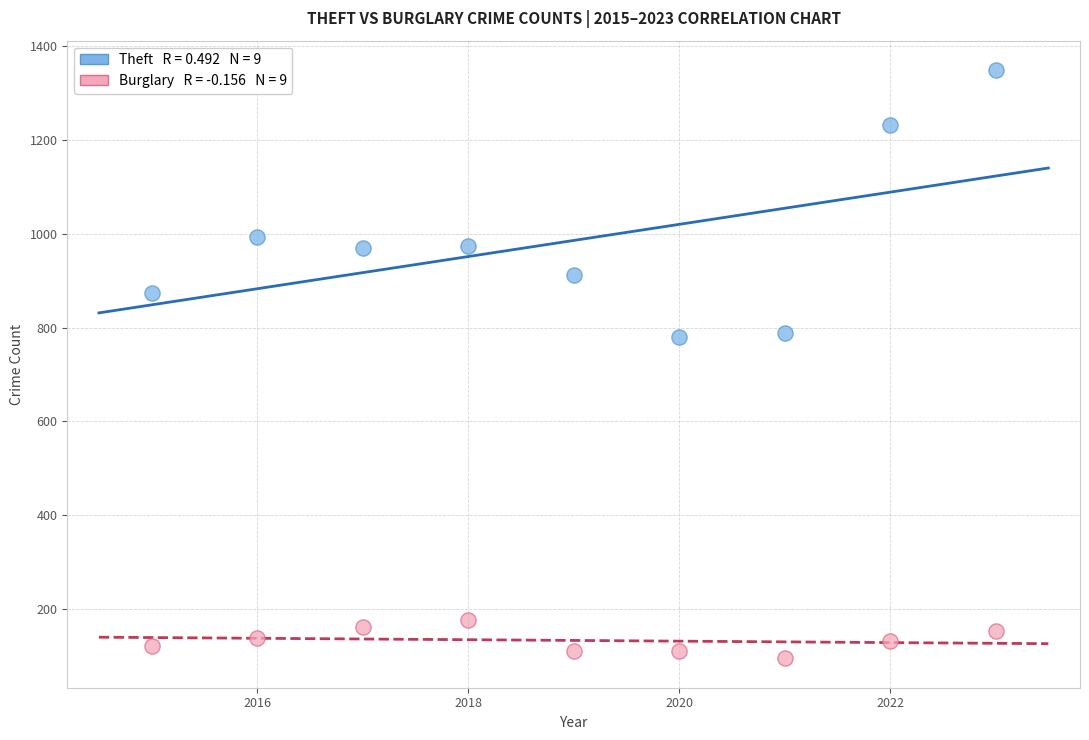

Across all data points, what is the range of Y values (max minus min)?

1254